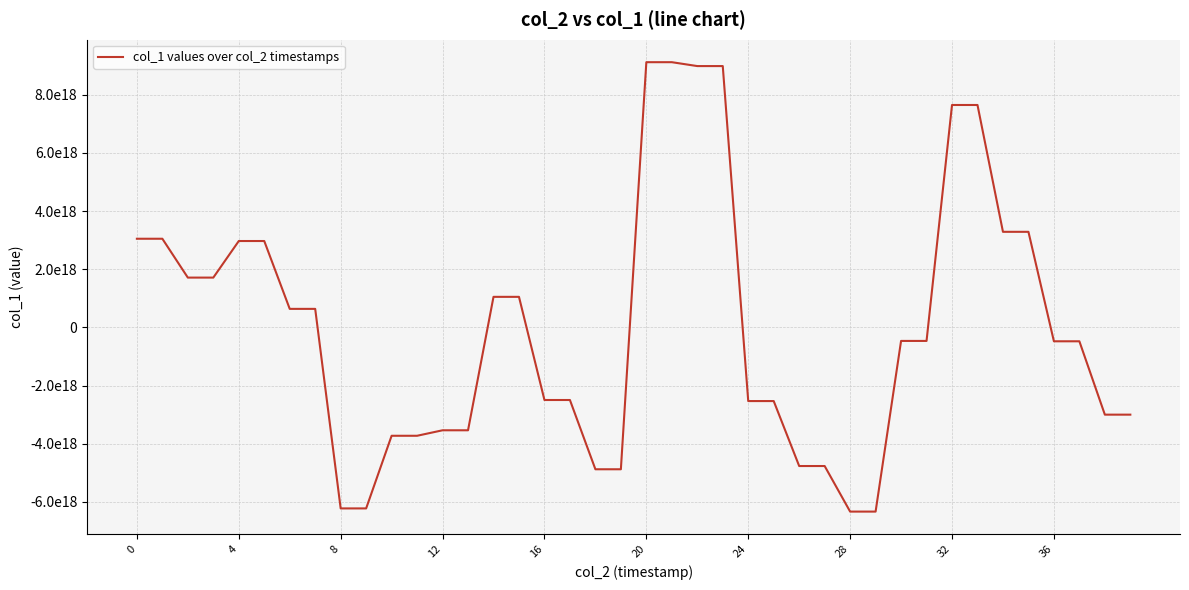

True or false: the data has more than 0 interior local peaks.

False